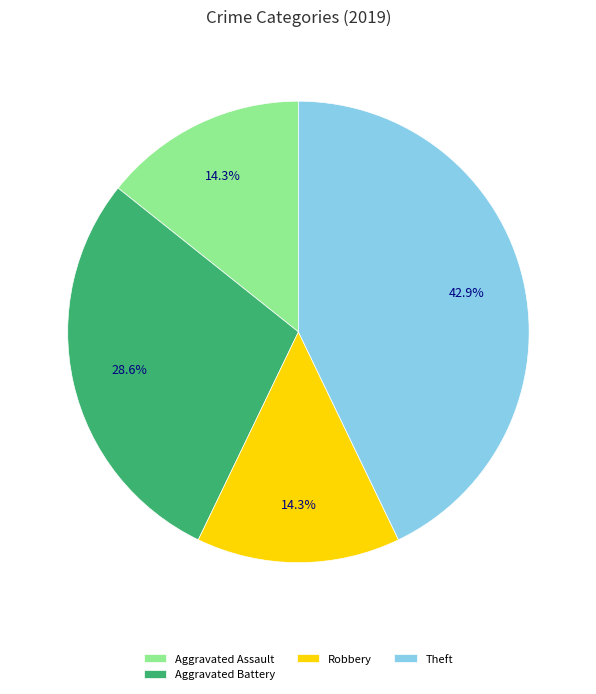

Is there a majority slice in this chart?

No